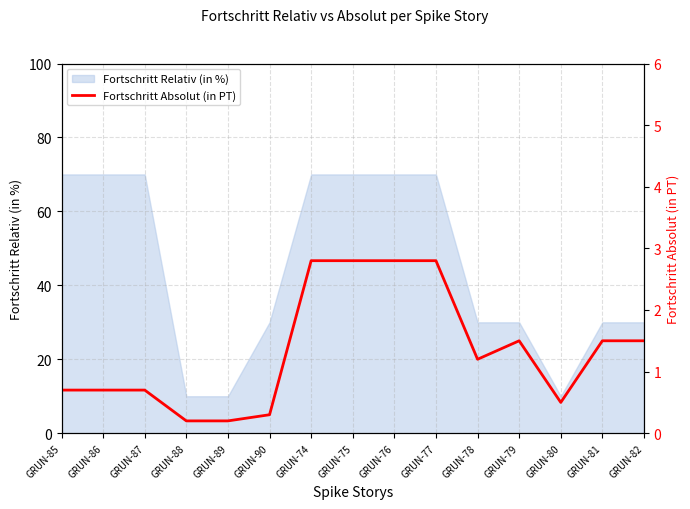

The value at GRUN-77 is 2.8. True or false?

True